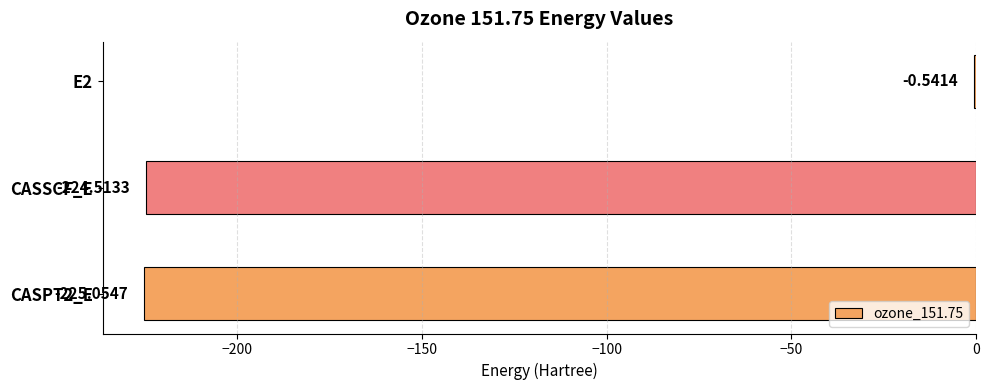

Which has a higher value, CASPT2_E or E2?

E2